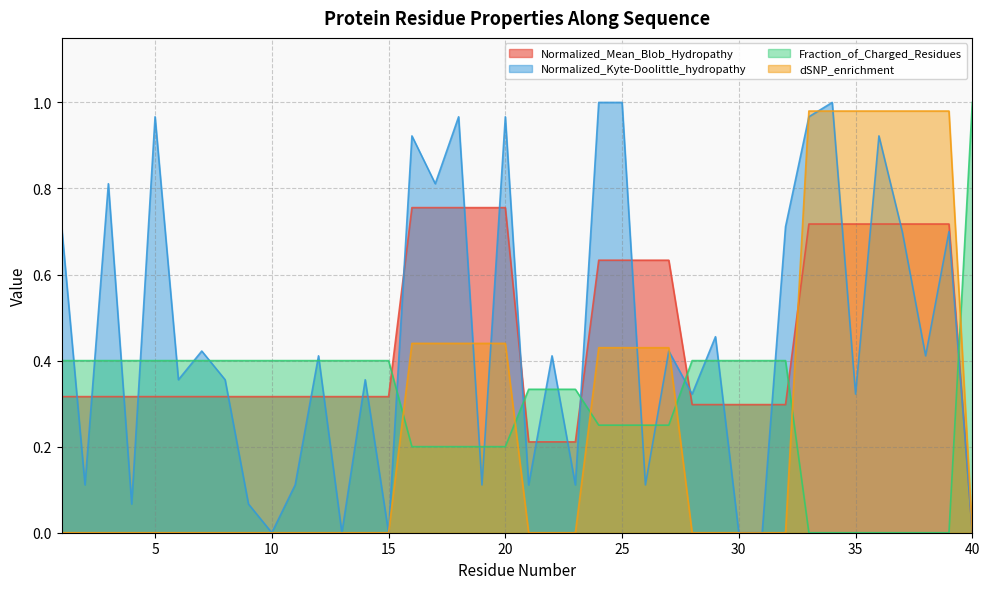

At which category does the chart reach its peak across all series?

24